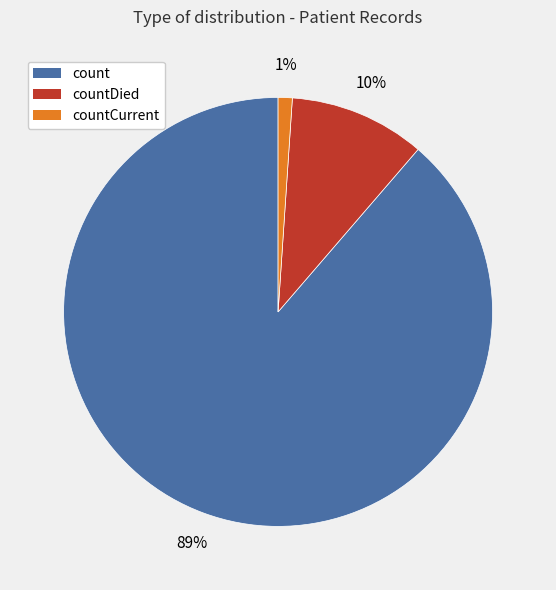

To the nearest percent, what is the difference between the largest and smallest slice percentages?

88%